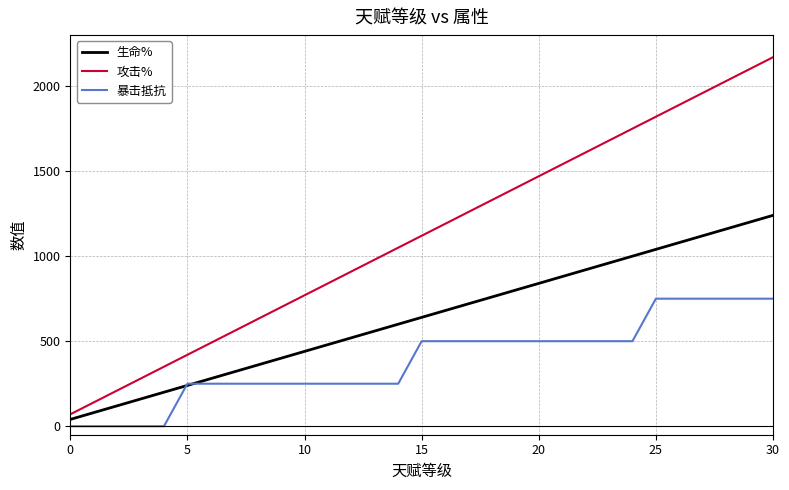

Rank the series by their maximum value, from lowest to highest.

暴击抵抗, 生命%, 攻击%